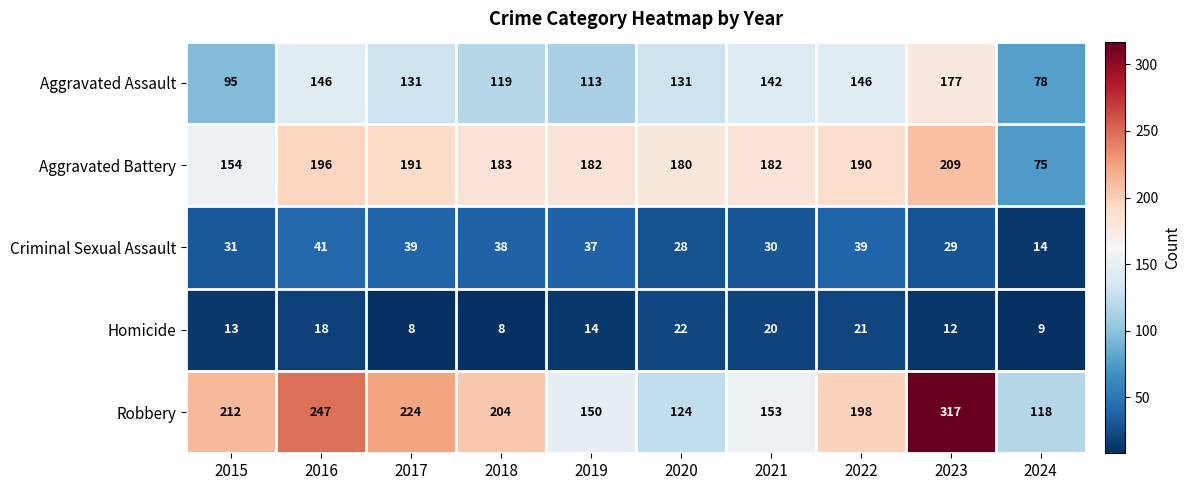

The Homicide series shows 21 at 2022. True or false?

True